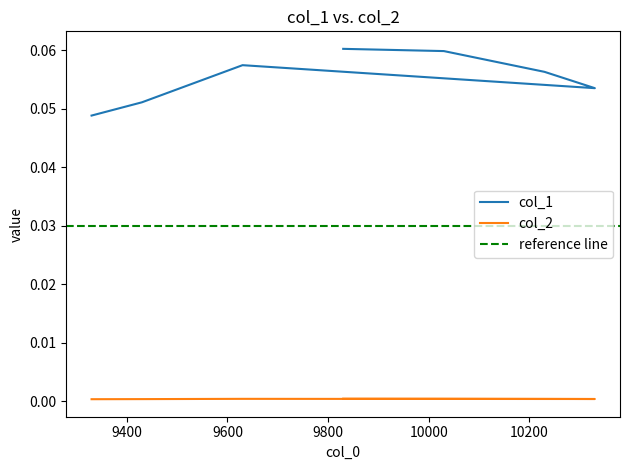

List the series in order of their overall mean, lowest first.

col_2, col_1